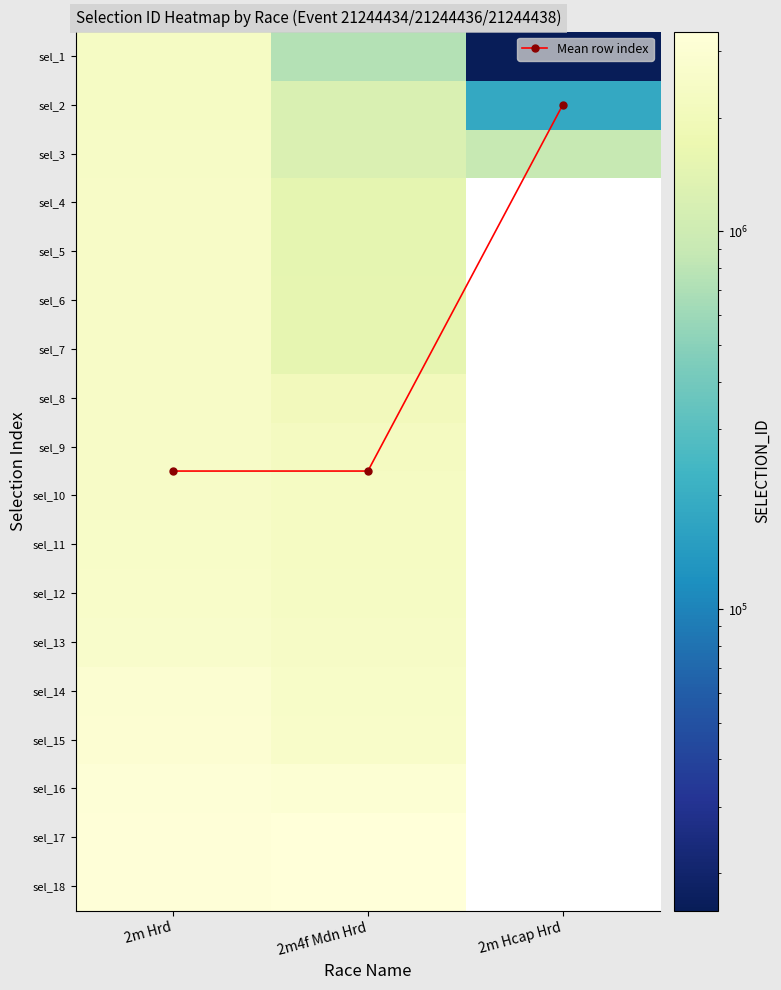

At how many categories does at least one series exceed 3250348?

2